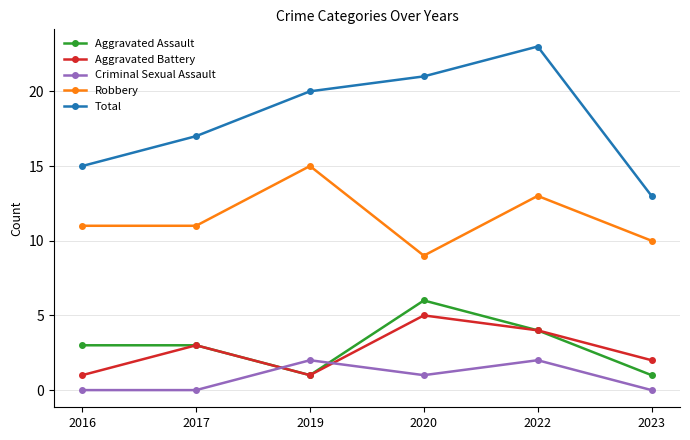

What is the spread (max minus min) of values at 2016?

15